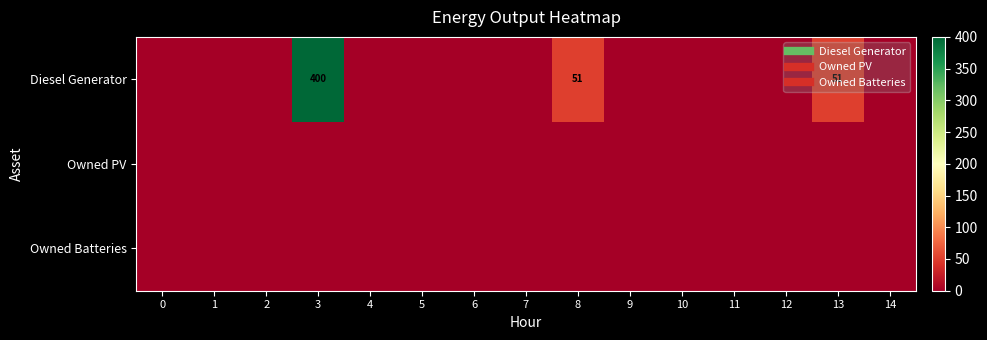

How many data points does each series have?

15